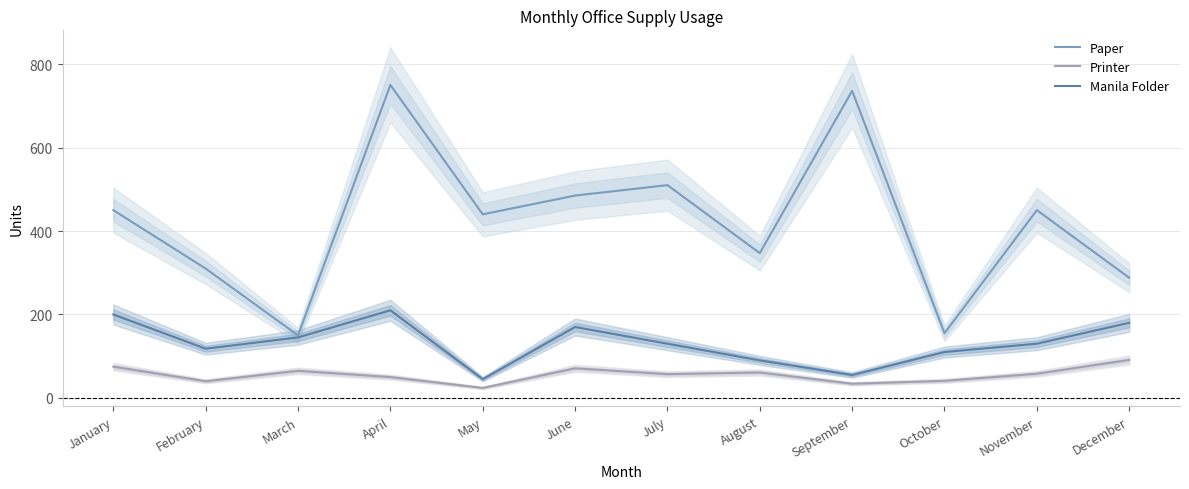

What is the sum of the Manila Folder values at May and September?

100